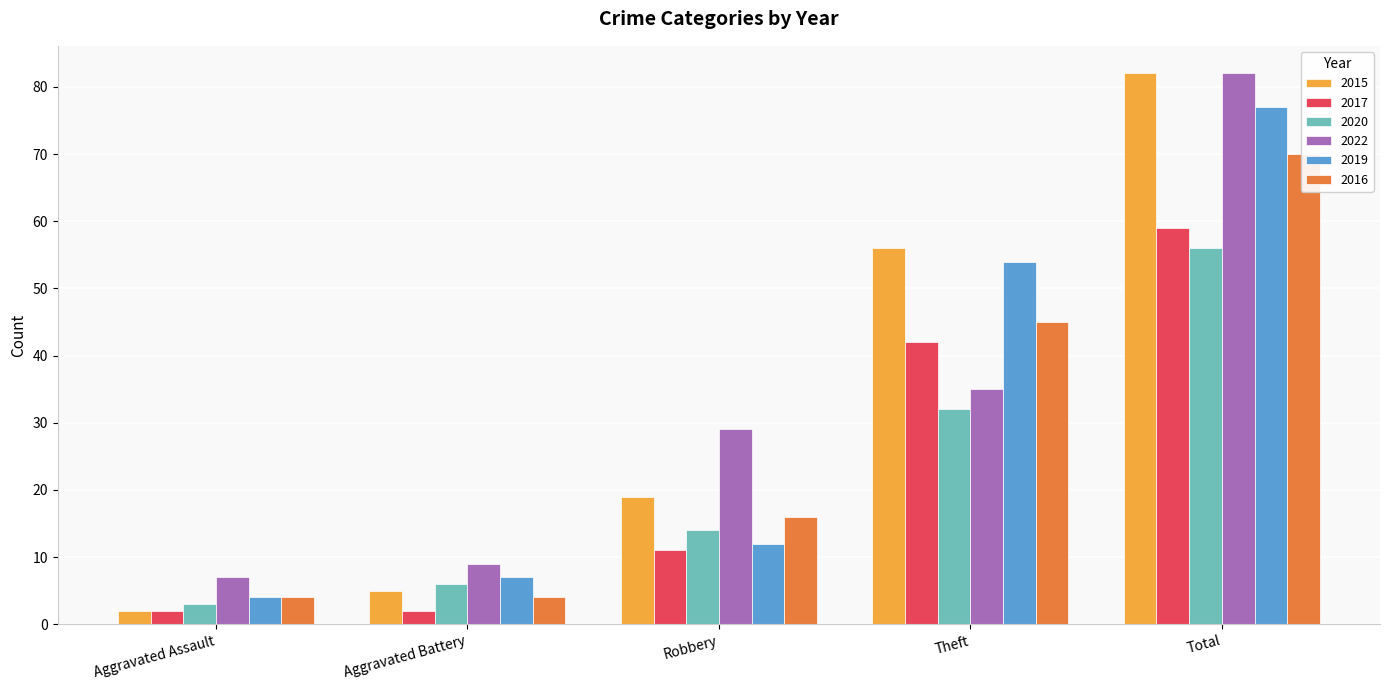

How many 2016 values are between 4 and 45?

4